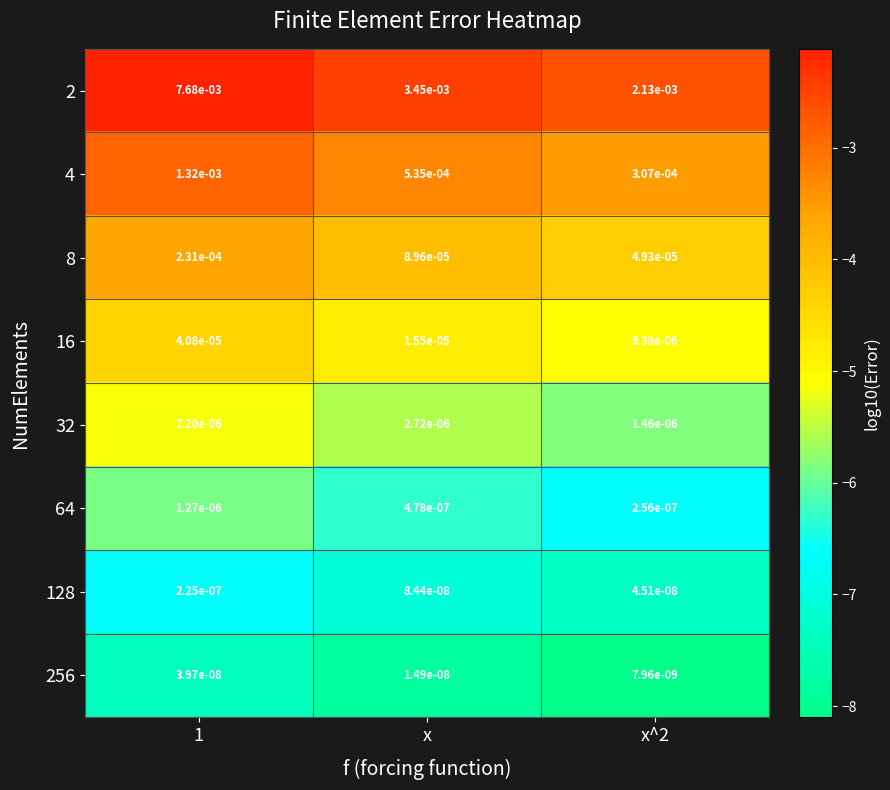

At which category is the sum across all series the highest?

1